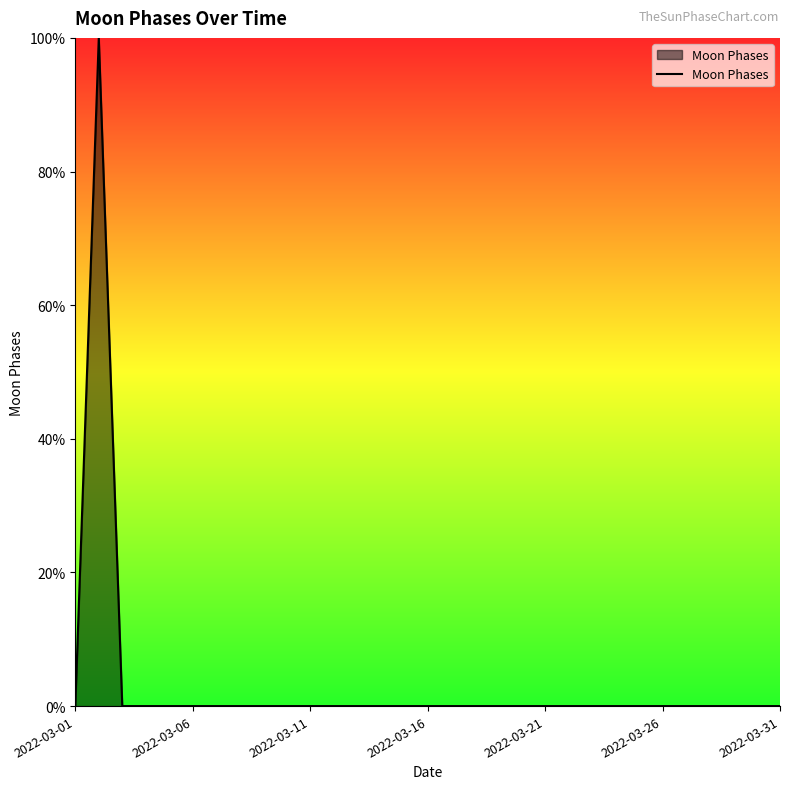

Does the chart have visible grid lines?

No